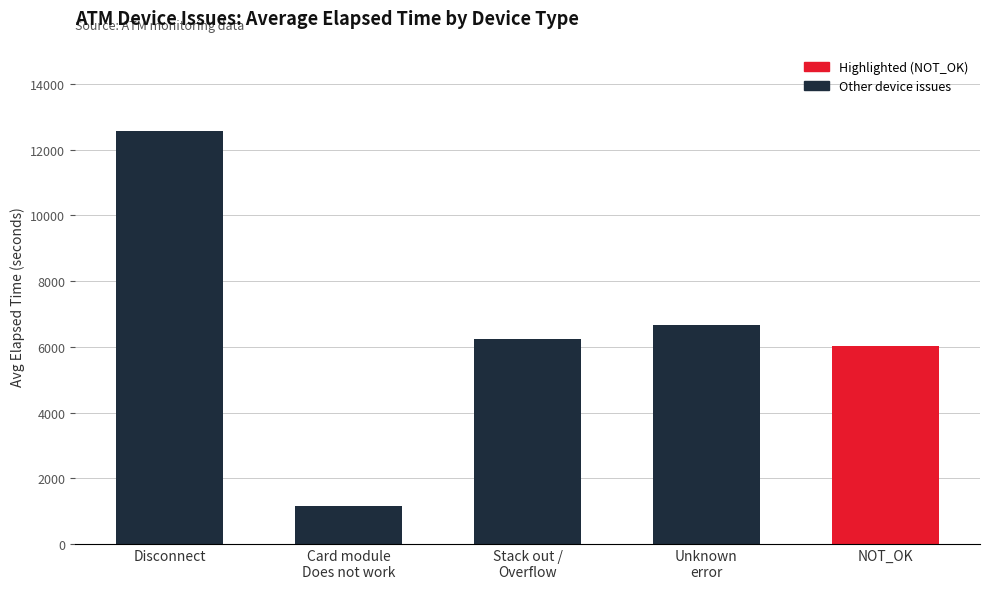

What is the change in value from Unknown
error to NOT_OK?

-654